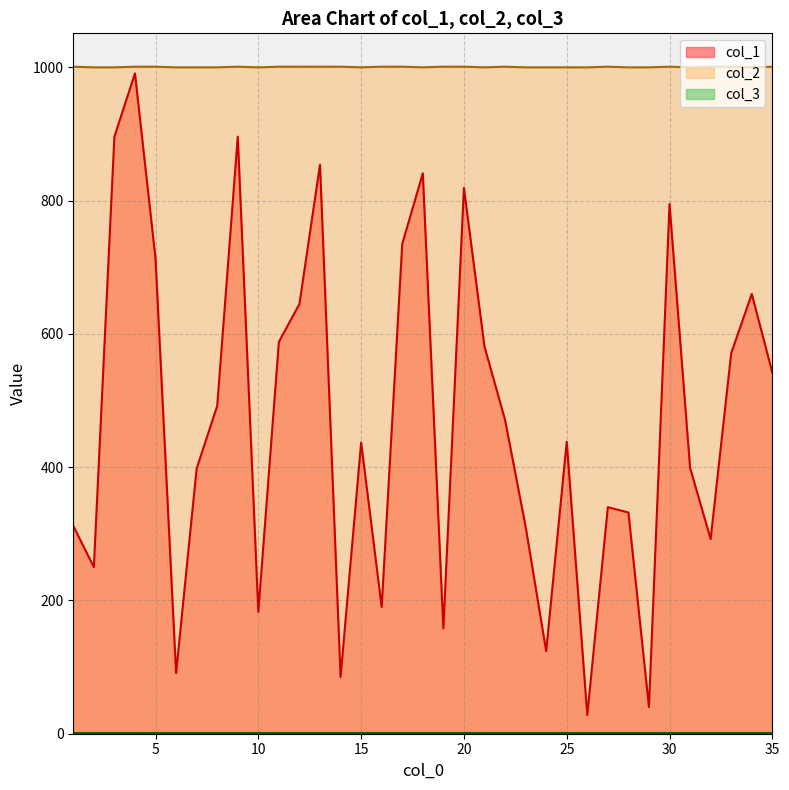

Which series has the largest total across all categories?

col_2